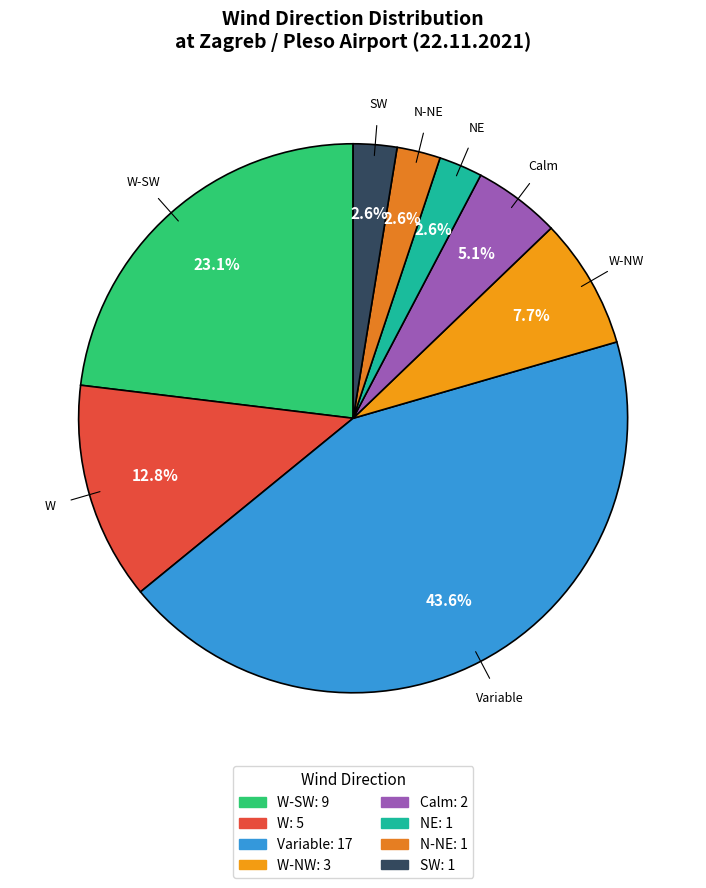

How many segments does this pie chart have?

8